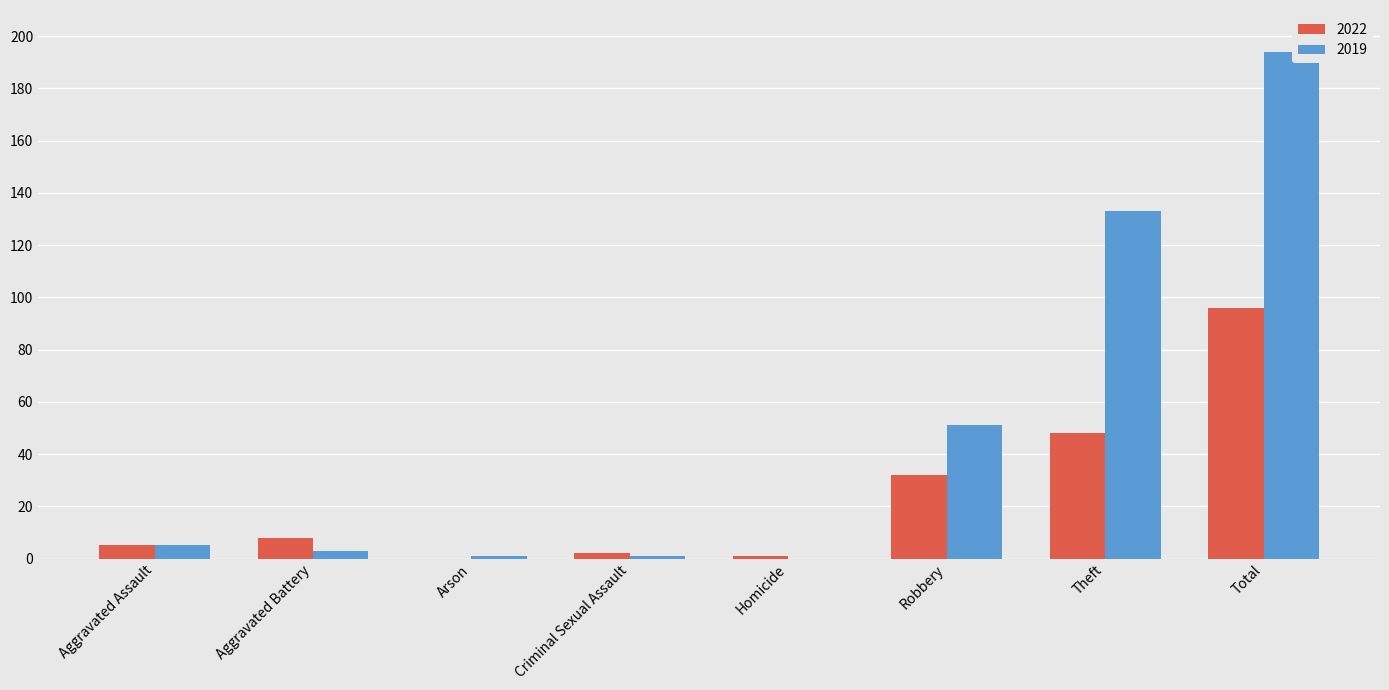

Are the bars horizontal?

No